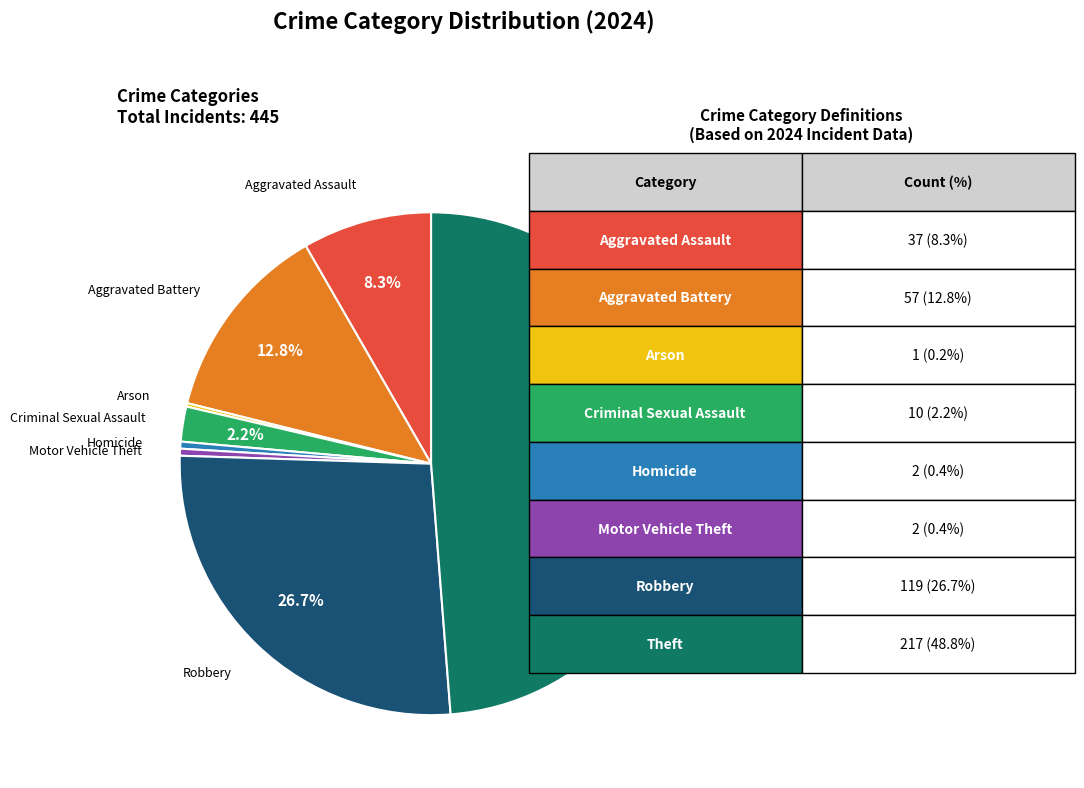

Approximately how many times larger is the value at Motor Vehicle Theft compared to Homicide?

1.0